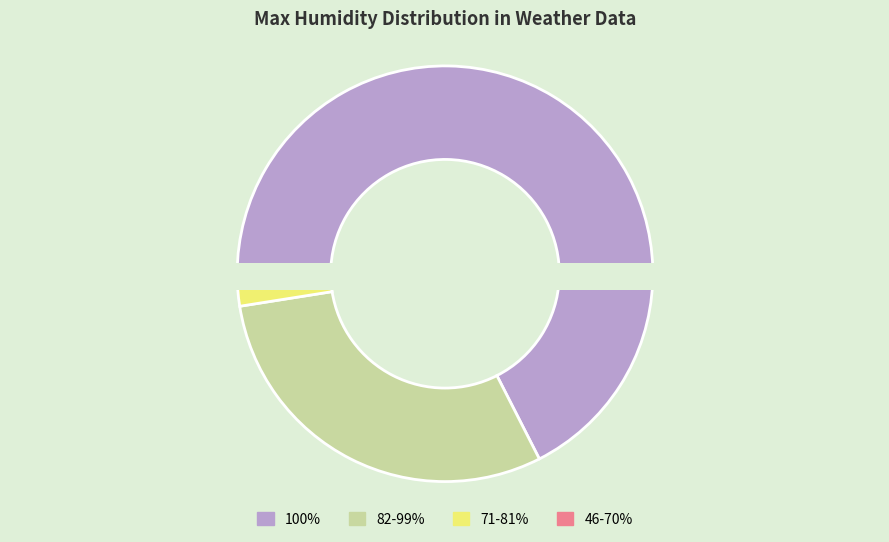

True or false: 82 accounts for 14% of the total.

False